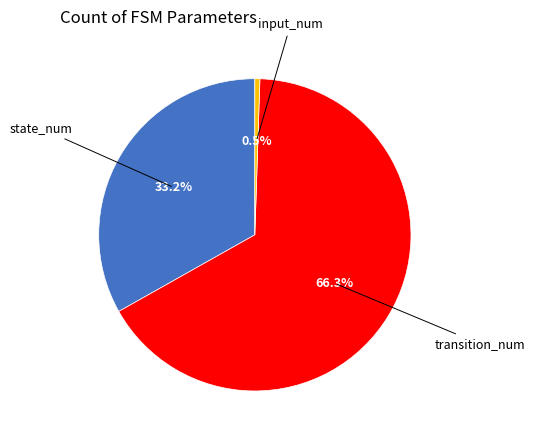

Is there a majority slice in this chart?

Yes